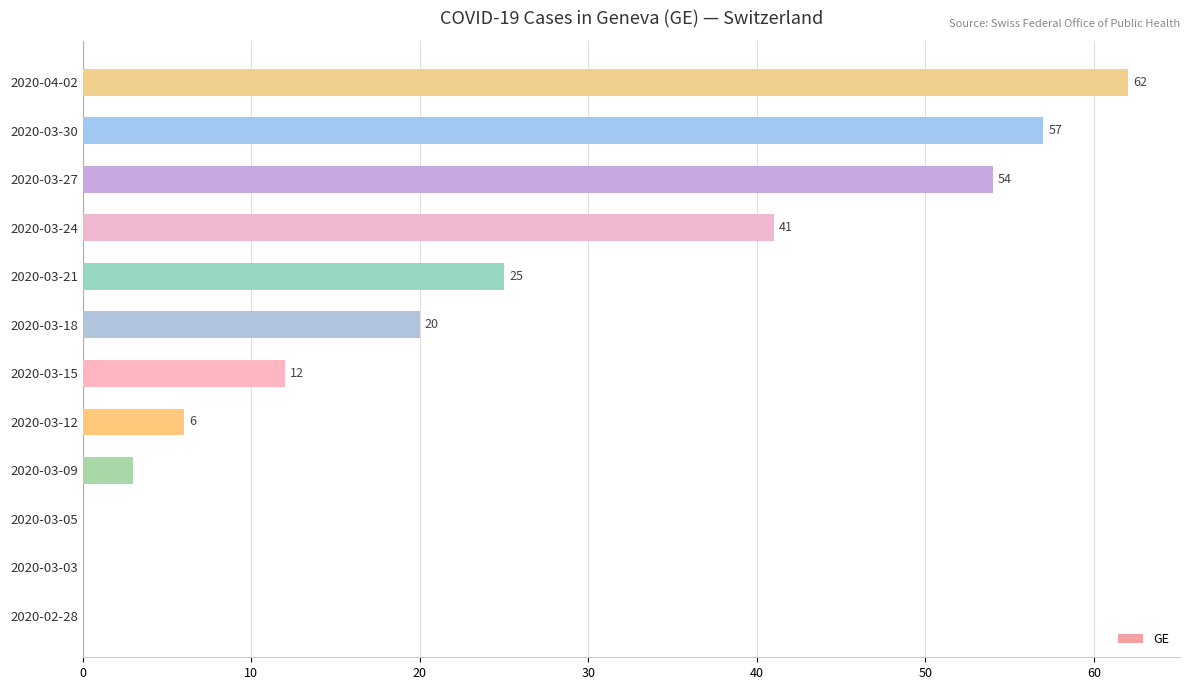

Between 2020-03-05 and 2020-03-12, which is larger?

2020-03-12